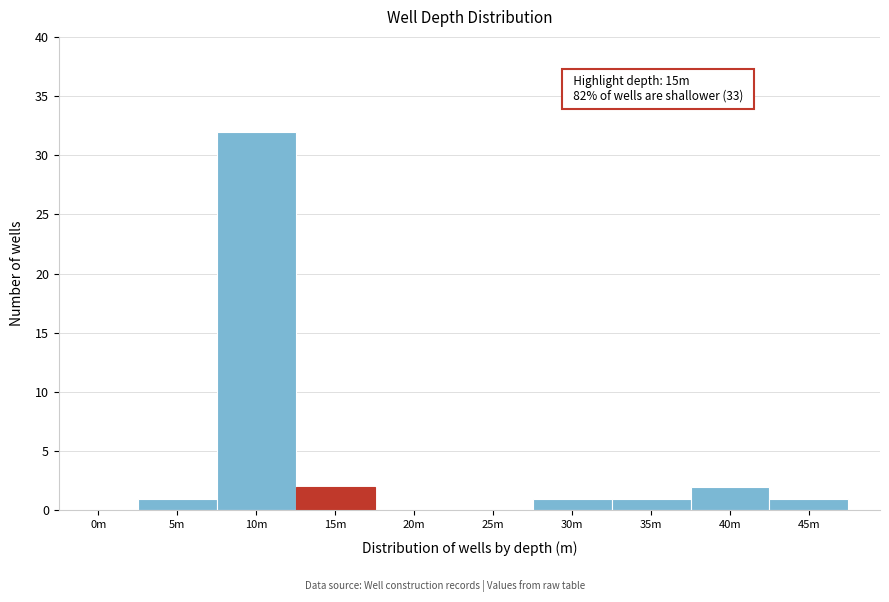

Reading left to right, what are all the values shown in this chart?

0m=0	5m=1	10m=32	15m=2	20m=0	25m=0	30m=1	35m=1	40m=2	45m=1